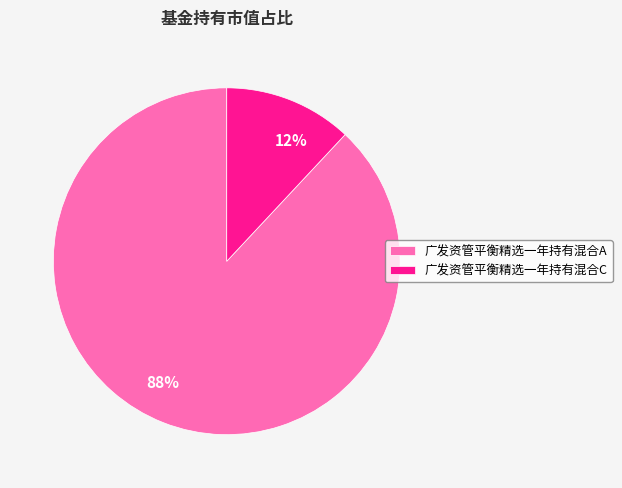

Does 广发资管平衡精选一年持有混合C account for over 50% of the chart?

No